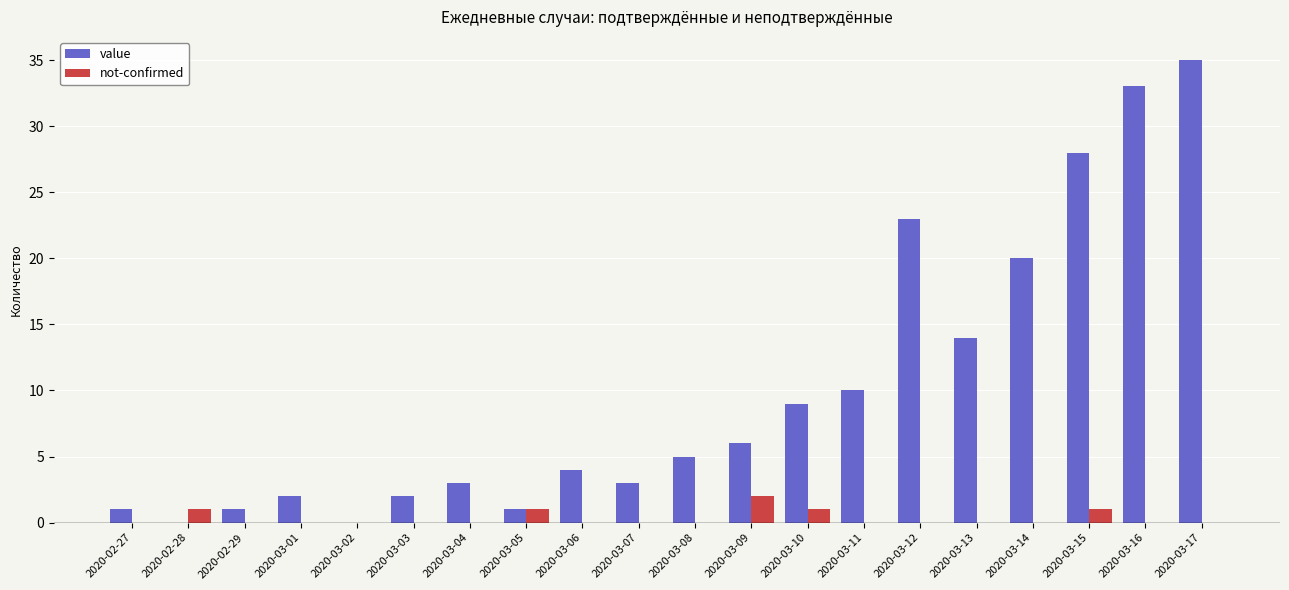

Which label corresponds to the largest value in the chart?

2020-03-17